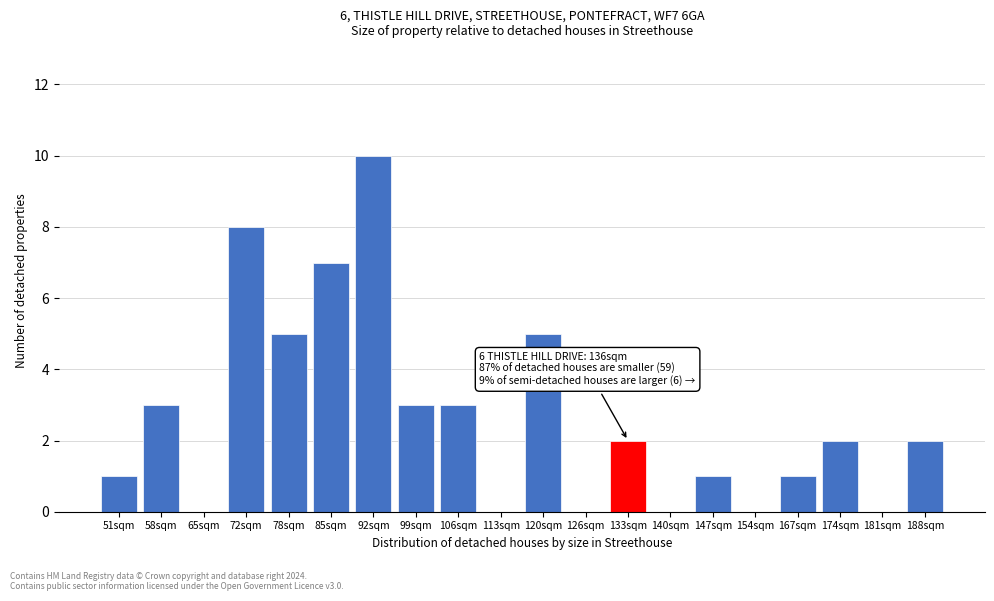

Reading left to right, list all the values displayed in this chart.

51sqm=1	58sqm=3	65sqm=0	72sqm=8	78sqm=5	85sqm=7	92sqm=10	99sqm=3	106sqm=3	113sqm=0	120sqm=5	126sqm=0	133sqm=2	140sqm=0	147sqm=1	154sqm=0	167sqm=1	174sqm=2	181sqm=0	188sqm=2